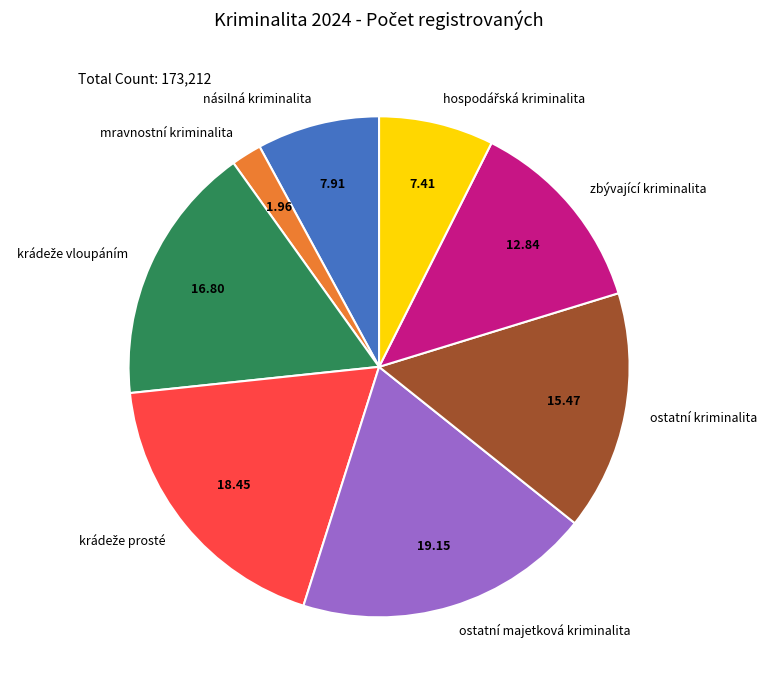

How many slices are in this pie chart?

8